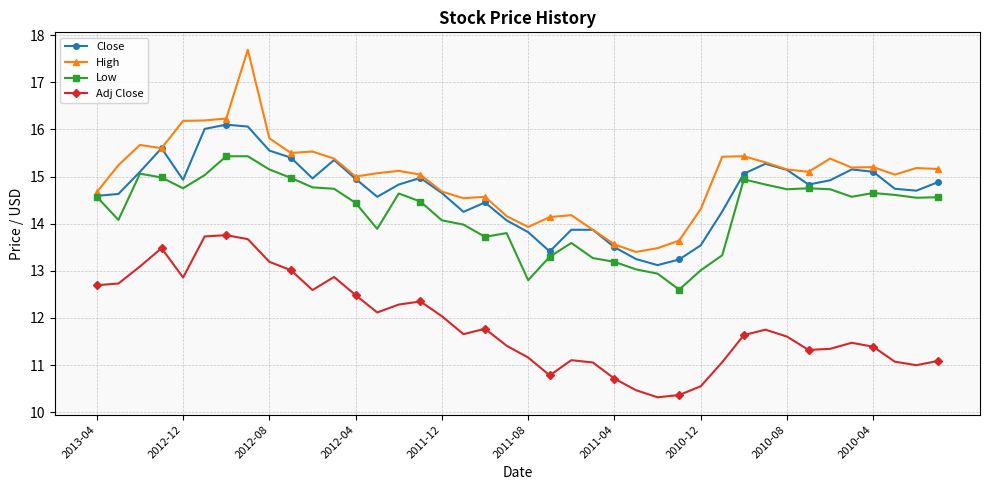

Which series has the largest total across all categories?

High